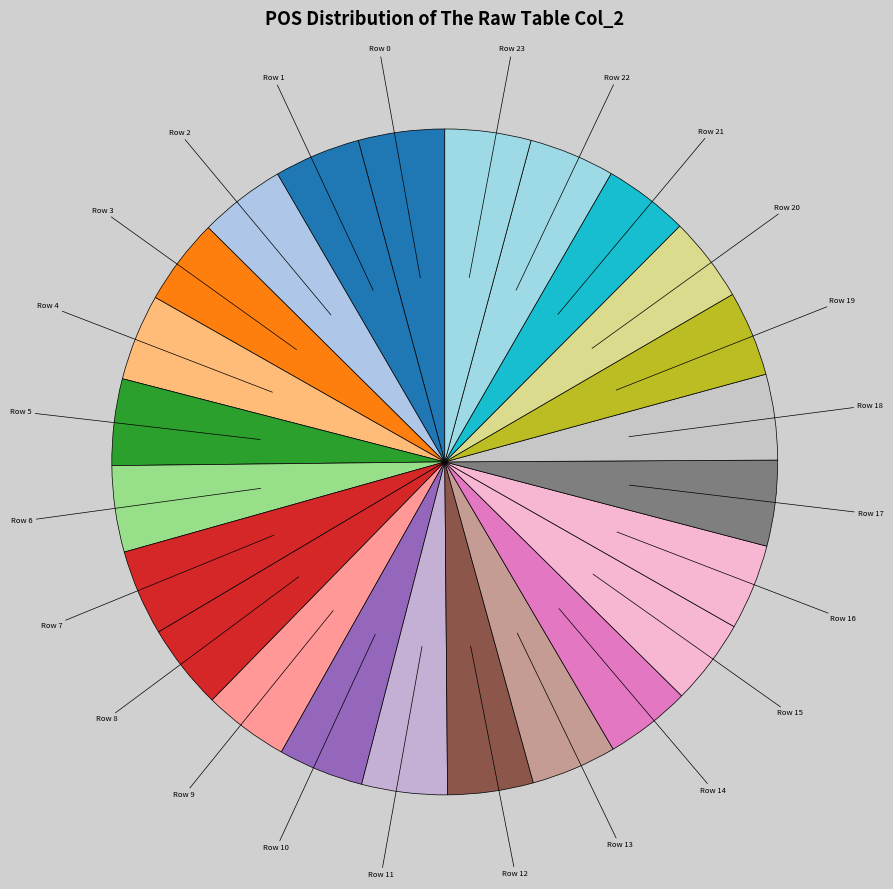

Rank the categories by value from highest to lowest.

Row 4, Row 3, Row 5, Row 2, Row 1, Row 6, Row 0, Row 23, Row 7, Row 16, Row 15, Row 17, Row 14, Row 18, Row 22, Row 13, Row 12, Row 8, Row 11, Row 9, Row 10, Row 19, Row 21, Row 20